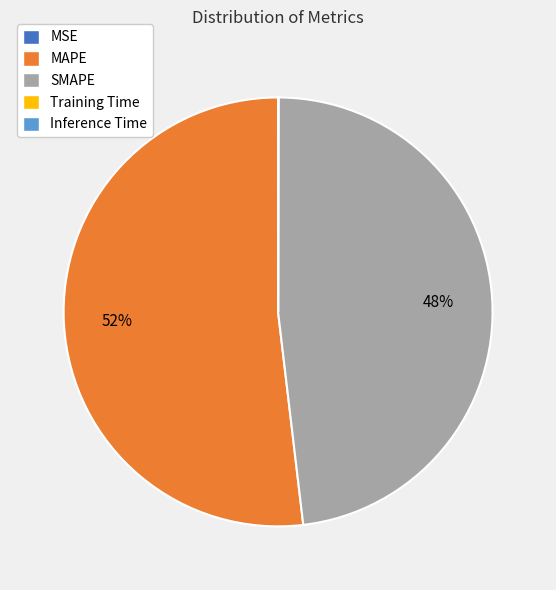

What is the majority slice?

MAPE